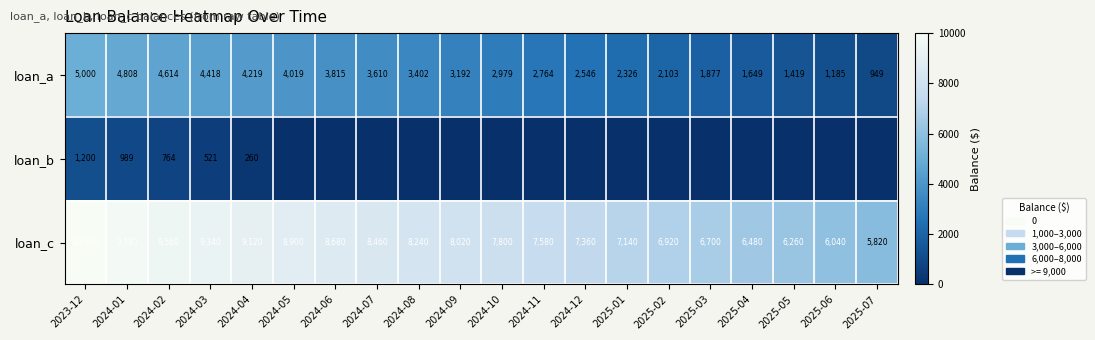

What is the difference between the maximum and second lowest values in the loan_a series?

3815